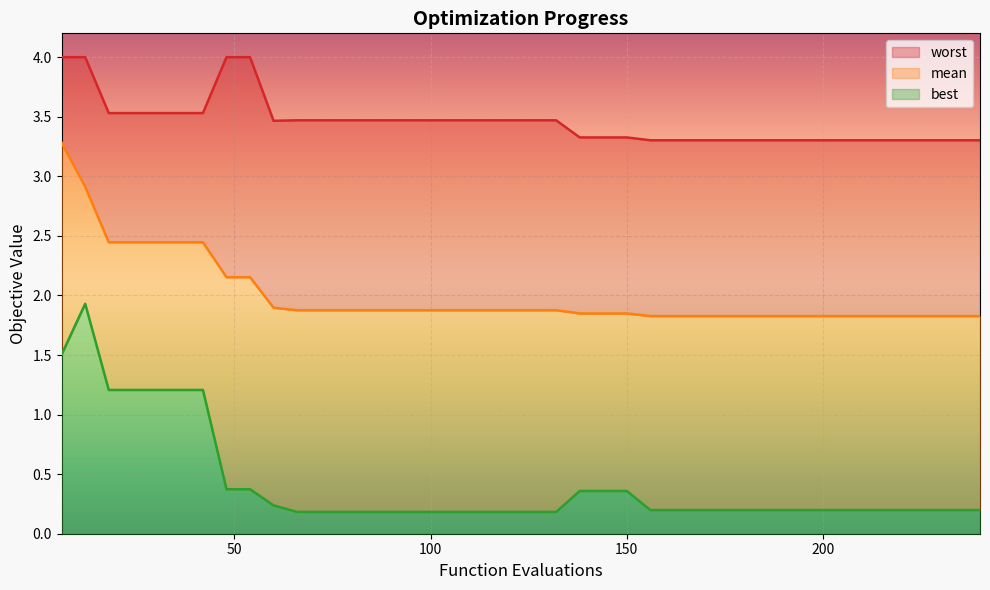

True or false: mean has a value of 0.6 at 162.

False